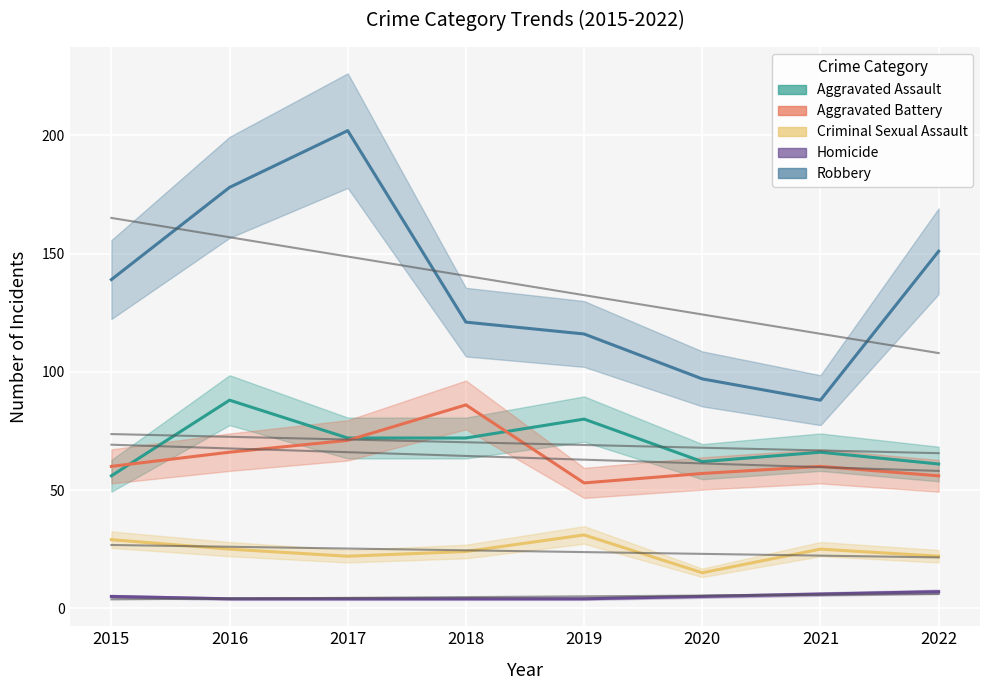

Reading right to left, transcribe all the data shown in this chart.

Aggravated Assault: 61	66	62	80	72	72	88	56
Aggravated Battery: 56	60	57	53	86	71	66	60
Criminal Sexual Assault: 22	25	15	31	24	22	25	29
Homicide: 7	6	5	4	4	4	4	5
Robbery: 151	88	97	116	121	202	178	139